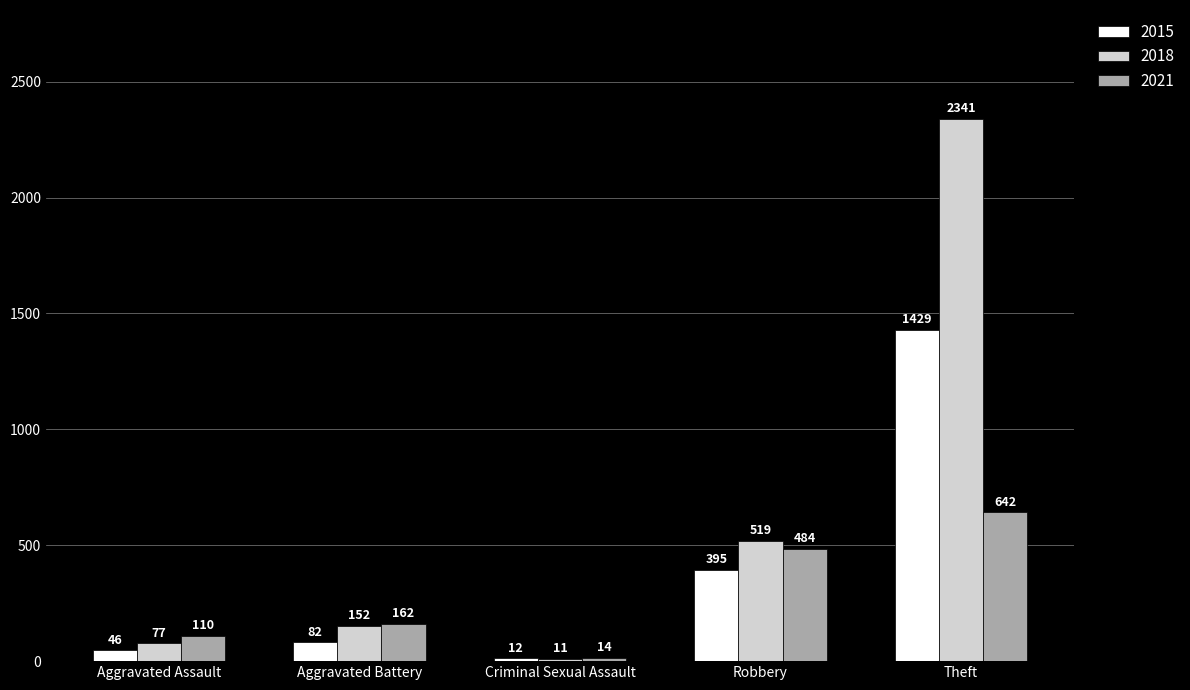

How many categories are shown in the chart?

5